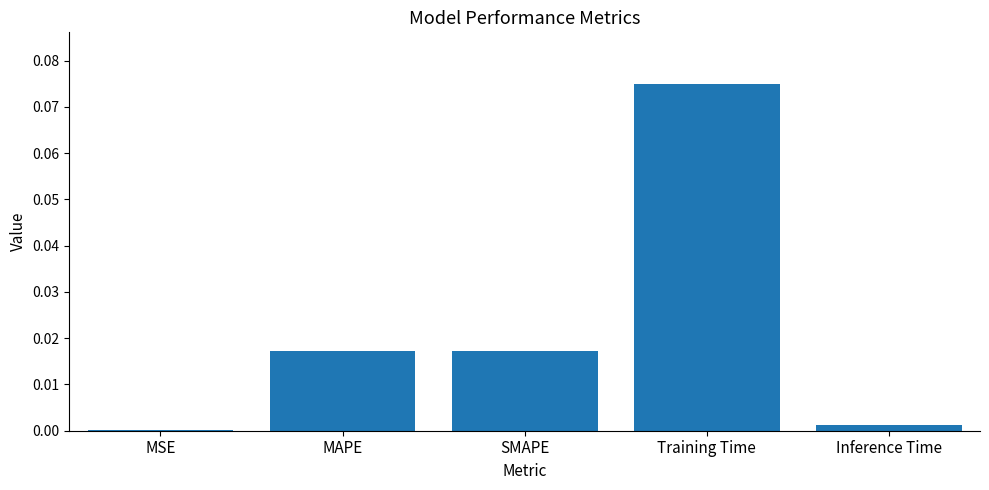

True or false: the data shows 0.0 at MAPE.

True